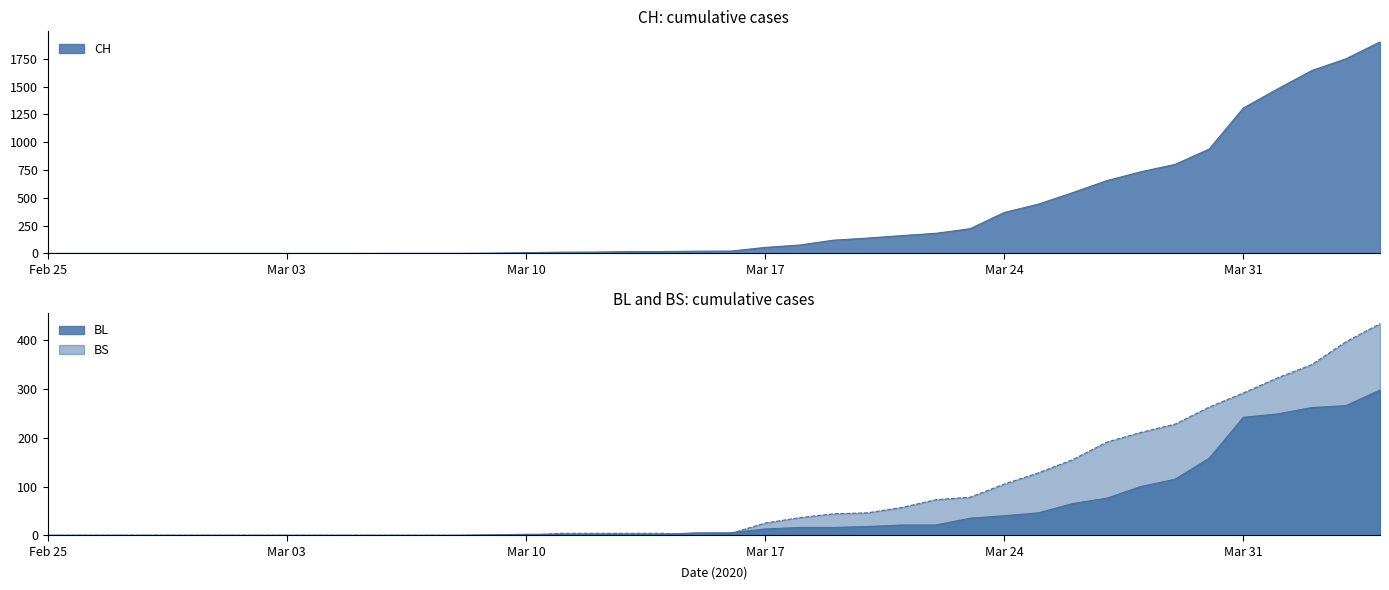

Where is BS nearest to the value 217?

2020-03-28